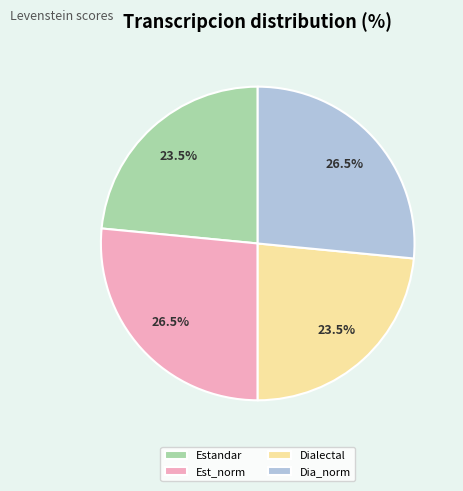

Is there a majority slice in this chart?

No